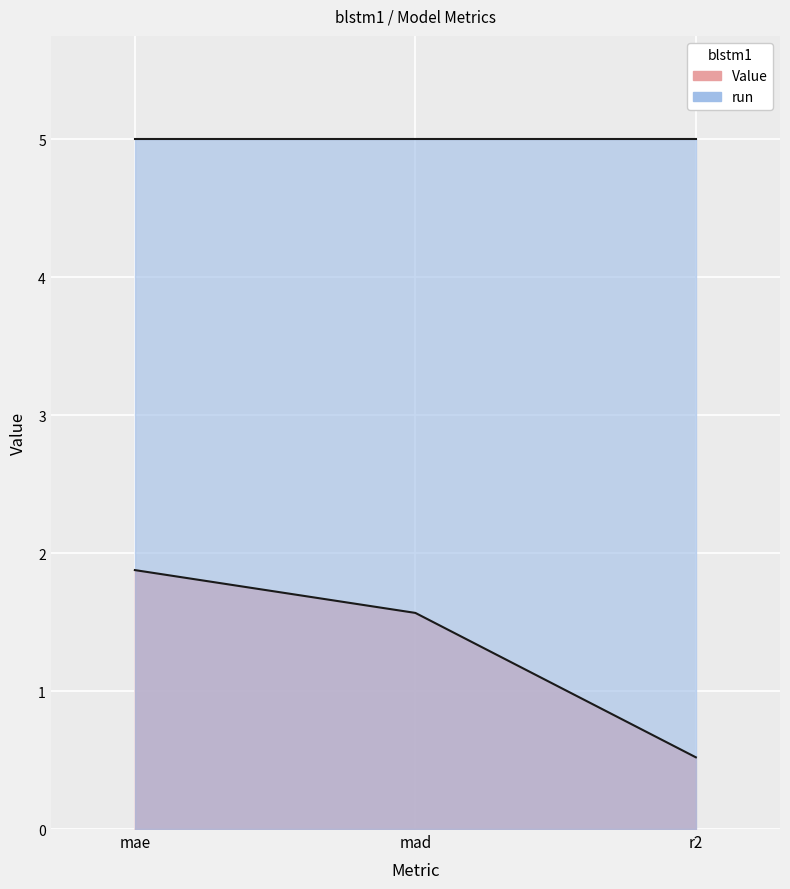

What is the value of the 2nd point from the left?

1.6